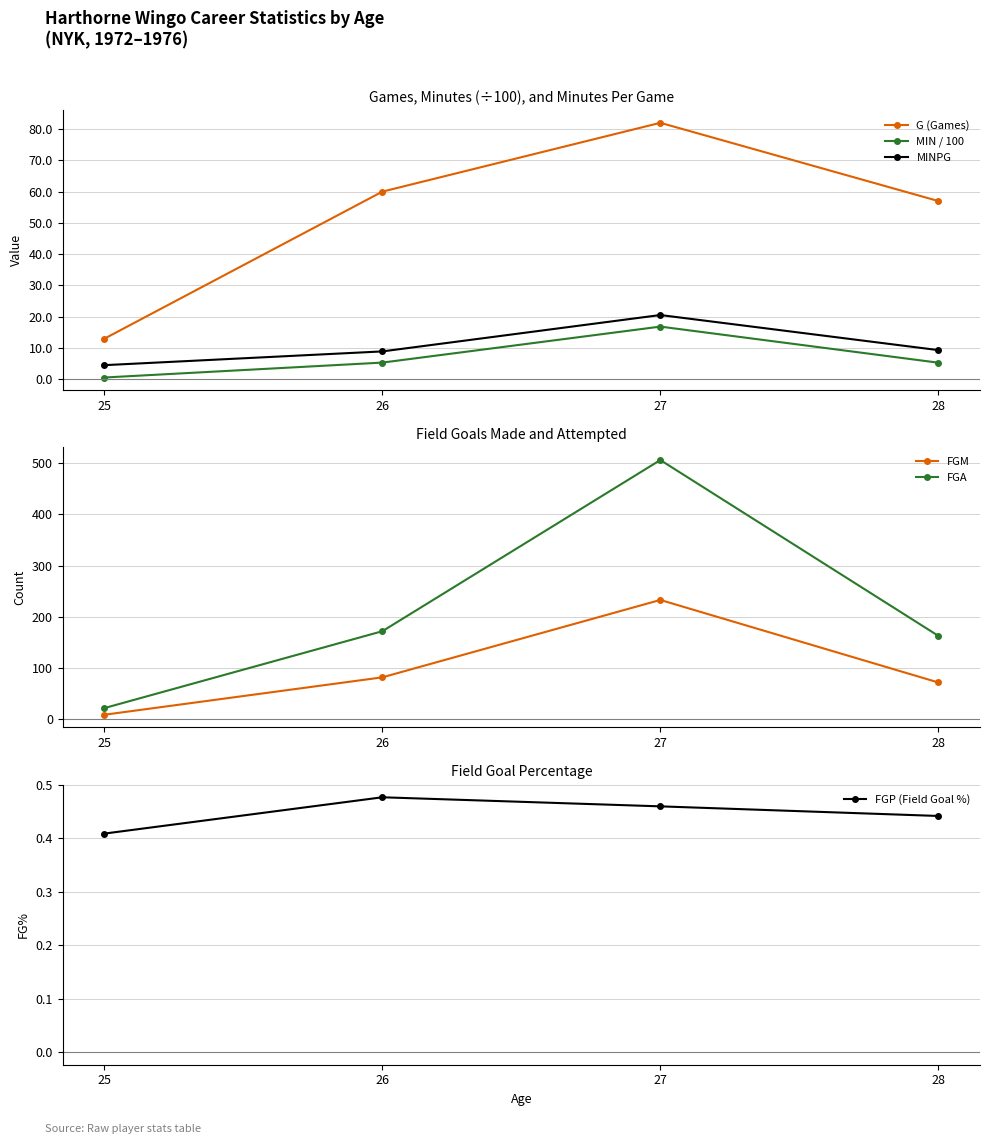

Which series has the widest spread of values?

FGA